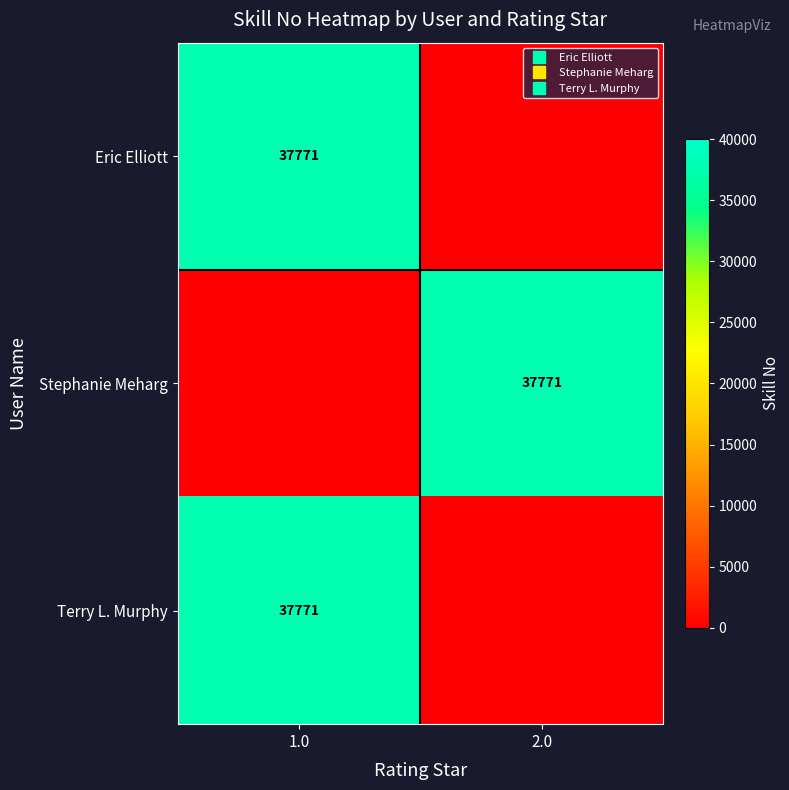

At 1.0, list the series in order from largest to smallest.

Eric Elliott, Terry L. Murphy, Stephanie Meharg